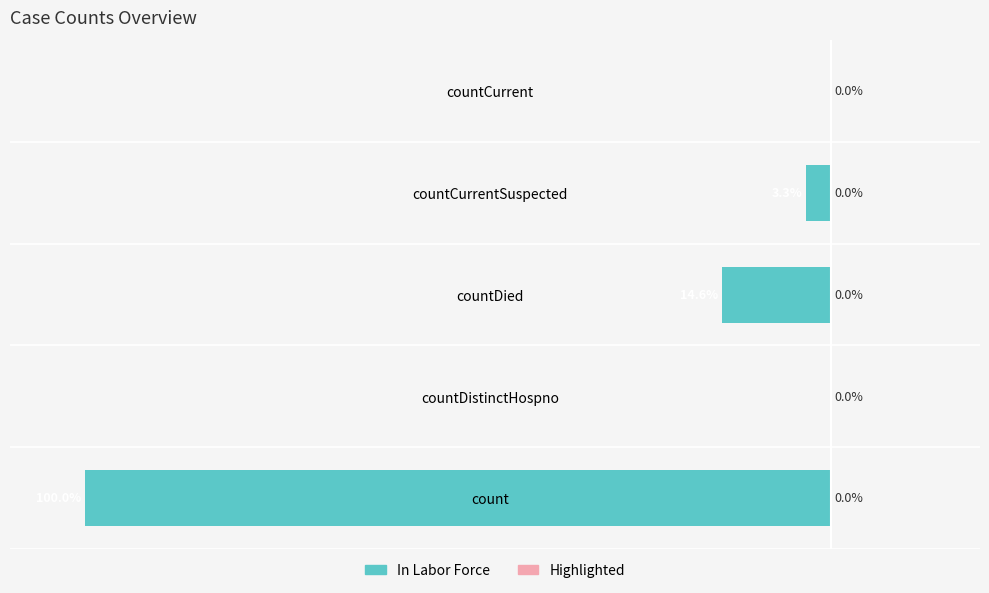

Between countCurrent and countDied, which is larger?

countCurrent